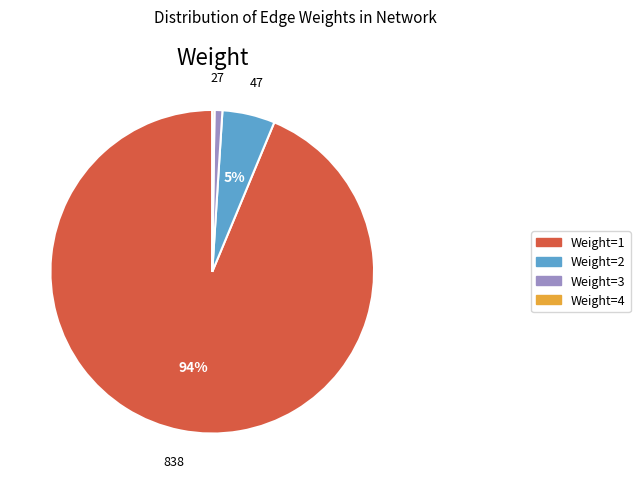

What is the largest slice in the pie chart?

Weight=1